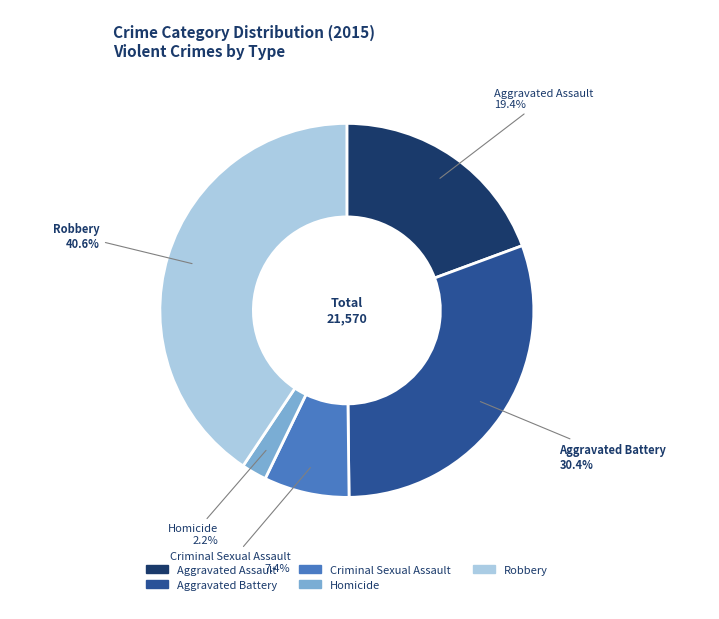

The Criminal Sexual Assault slice represents 7% of the pie. True or false?

True